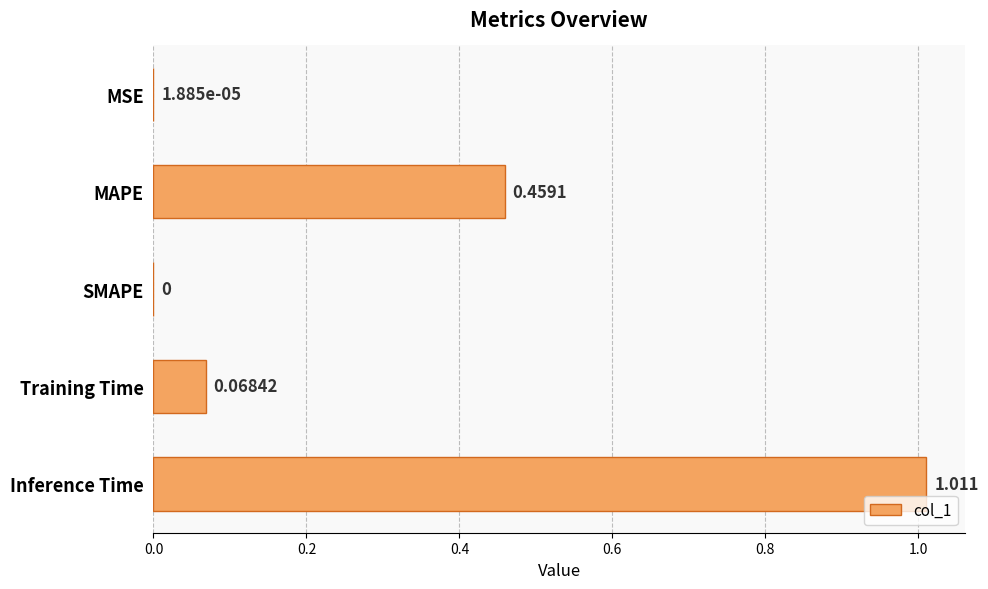

At which label is the value closest to 0?

SMAPE